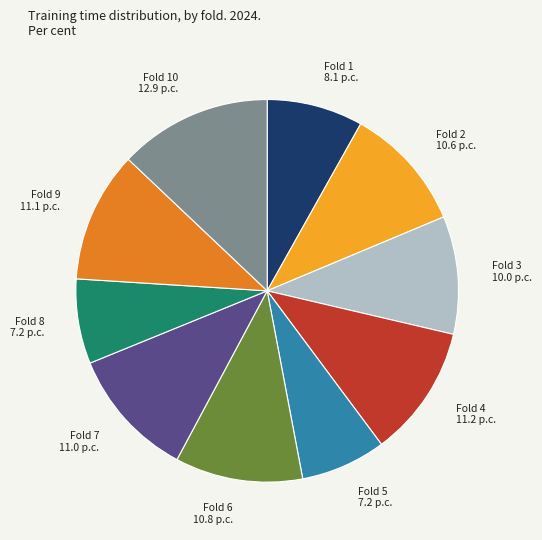

Combined, do Fold 3 10.0 p.c. and Fold 9 11.1 p.c. account for over 50%?

No